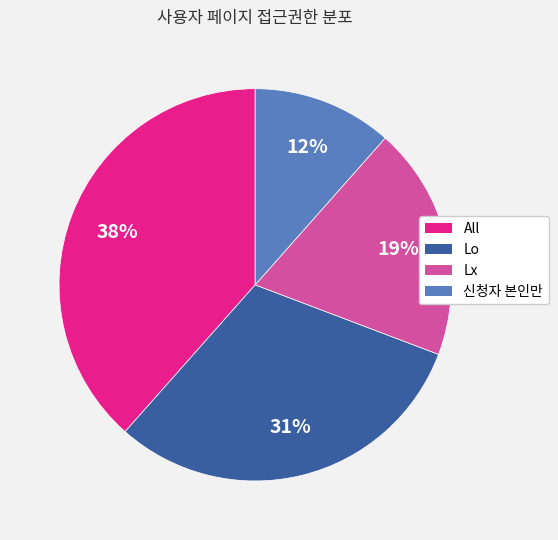

What is the smallest slice in the pie chart?

신청자 본인만